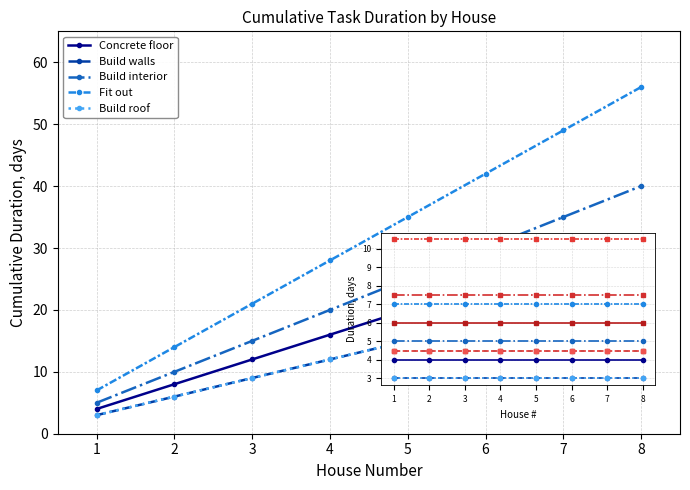

Reading right to left, extract all data points from this chart.

Concrete floor: 32	28	24	20	16	12	8	4
Build walls: 24	21	18	15	12	9	6	3
Build interior: 40	35	30	25	20	15	10	5
Fit out: 56	49	42	35	28	21	14	7
Build roof: 24	21	18	15	12	9	6	3